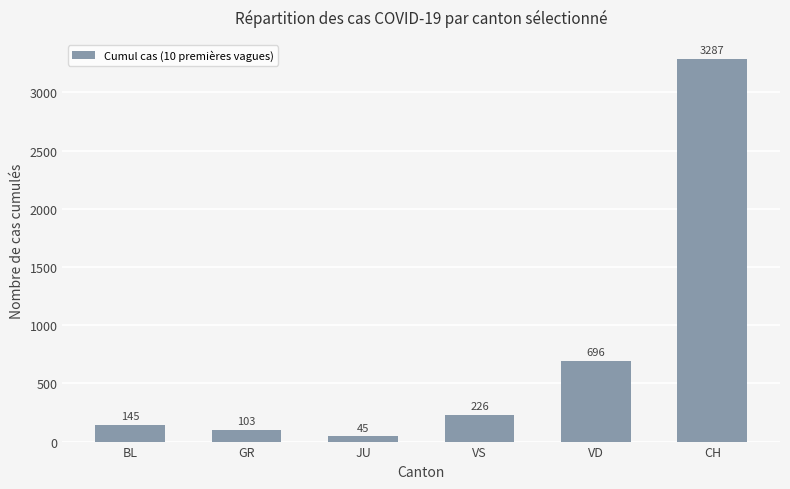

Which label corresponds to the smallest value in the chart?

JU